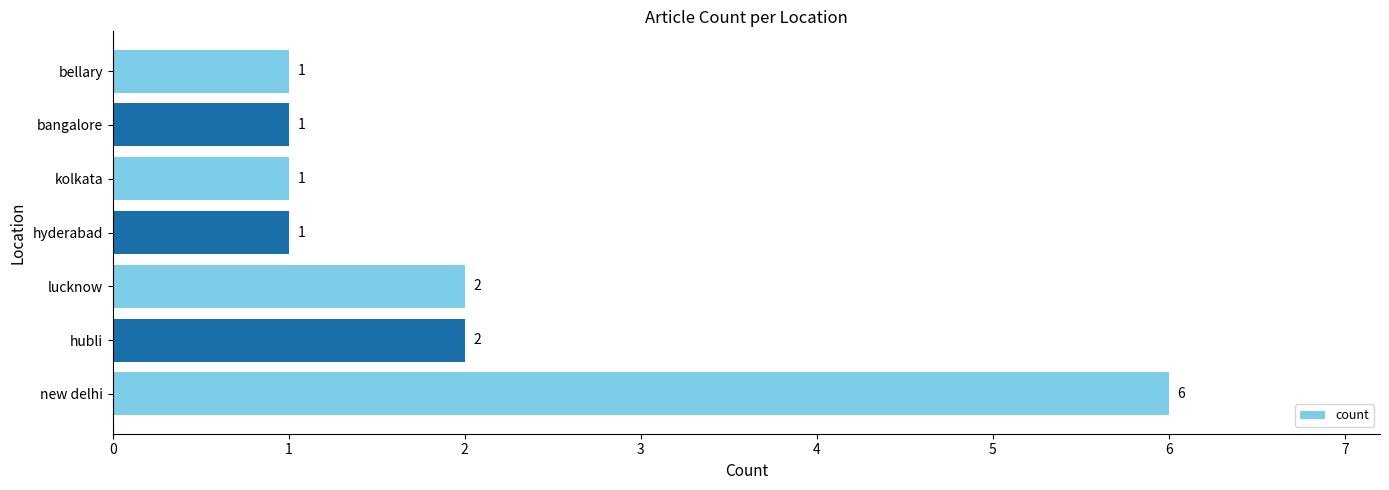

Count the number of categories in the chart.

7